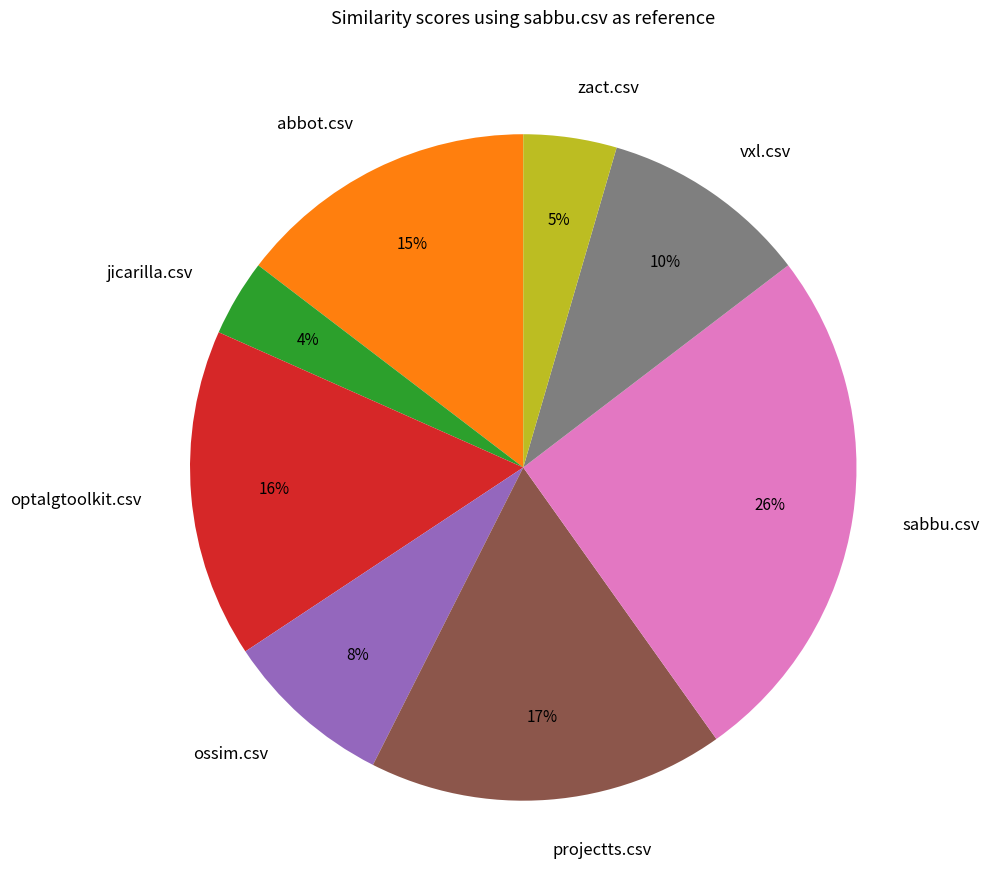

Count the number of slices in the pie.

8